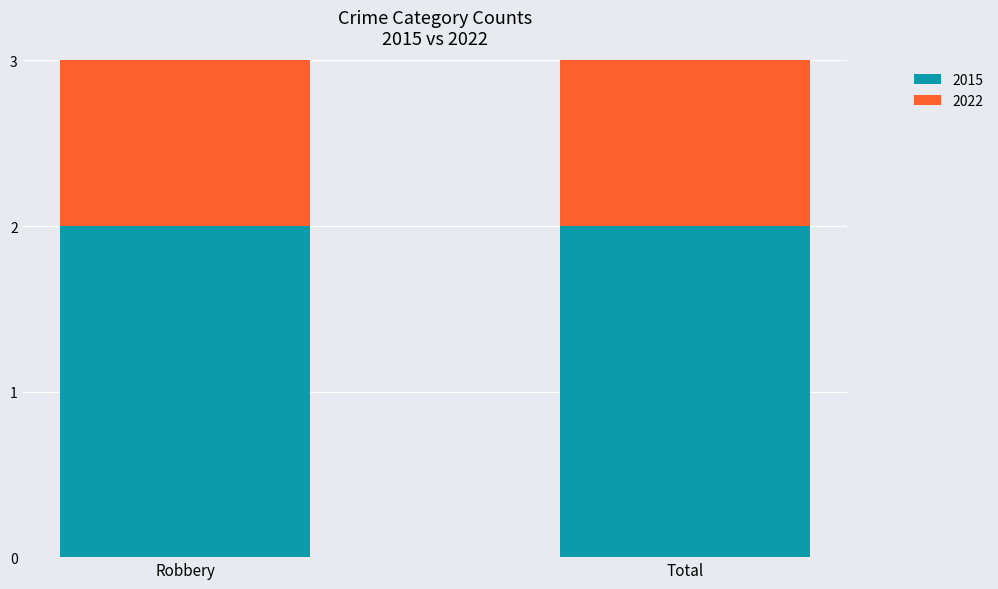

Is it true that 2015 equals 3 at Robbery?

False